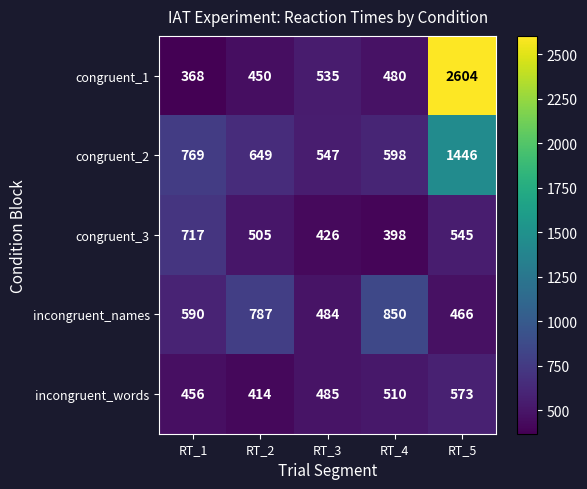

List the series in order of their peak value, highest first.

congruent_1, congruent_2, incongruent_names, congruent_3, incongruent_words